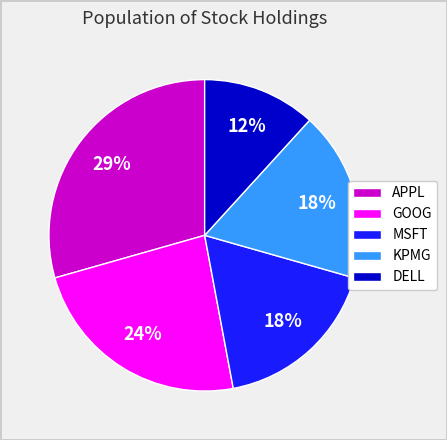

Is there any slice that represents more than half of the pie?

No